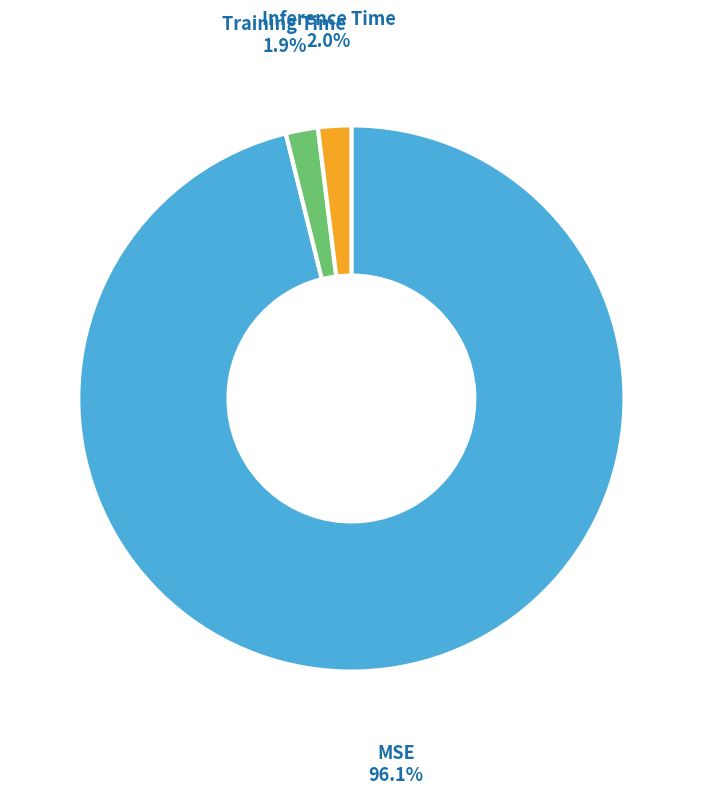

What is the majority slice?

MSE